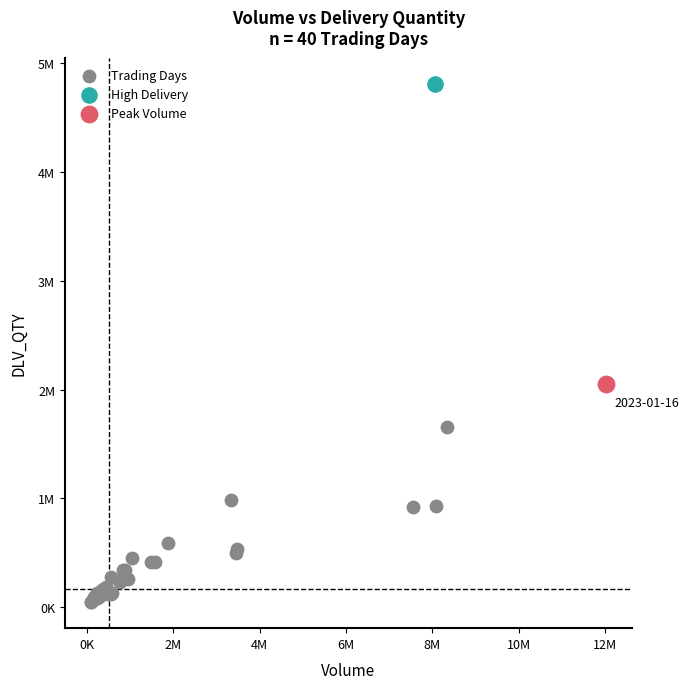

What are all the series names shown in the legend?

Trading Days, High Delivery, Peak Volume